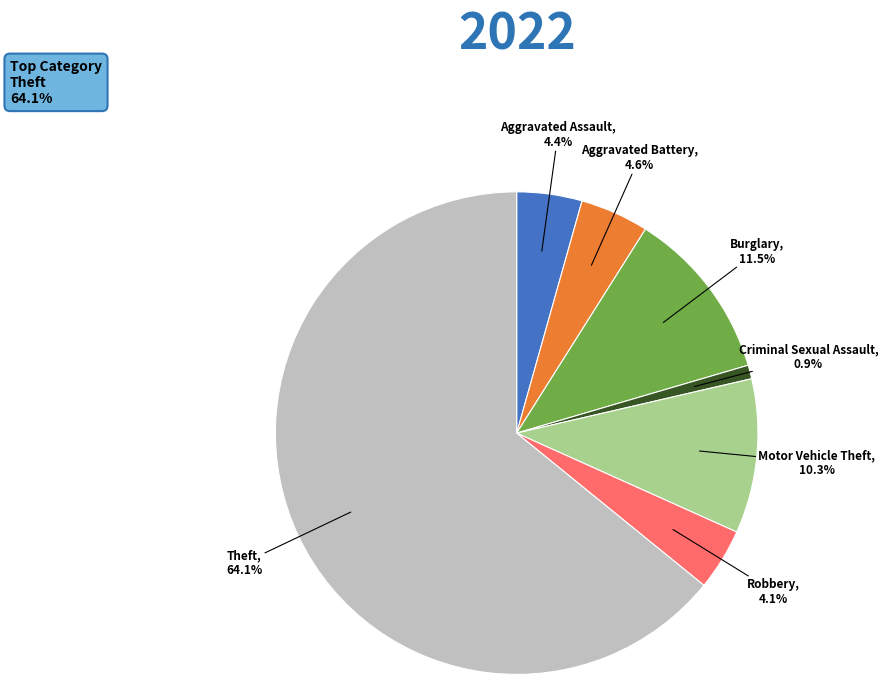

Is the sum of Criminal Sexual Assault and Motor Vehicle Theft greater than half?

No